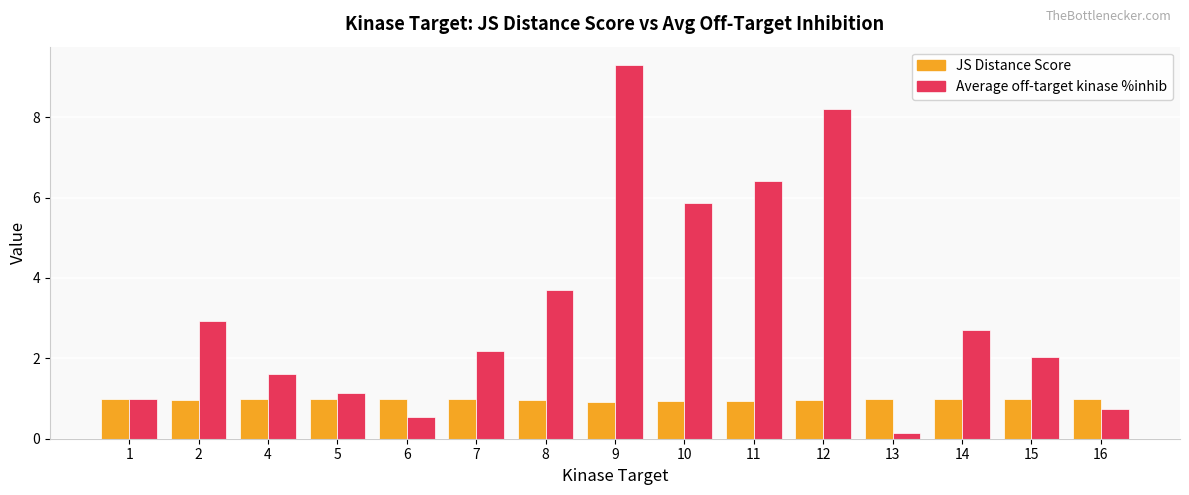

Where does the Average off-target kinase %inhib series first go above 2?

2